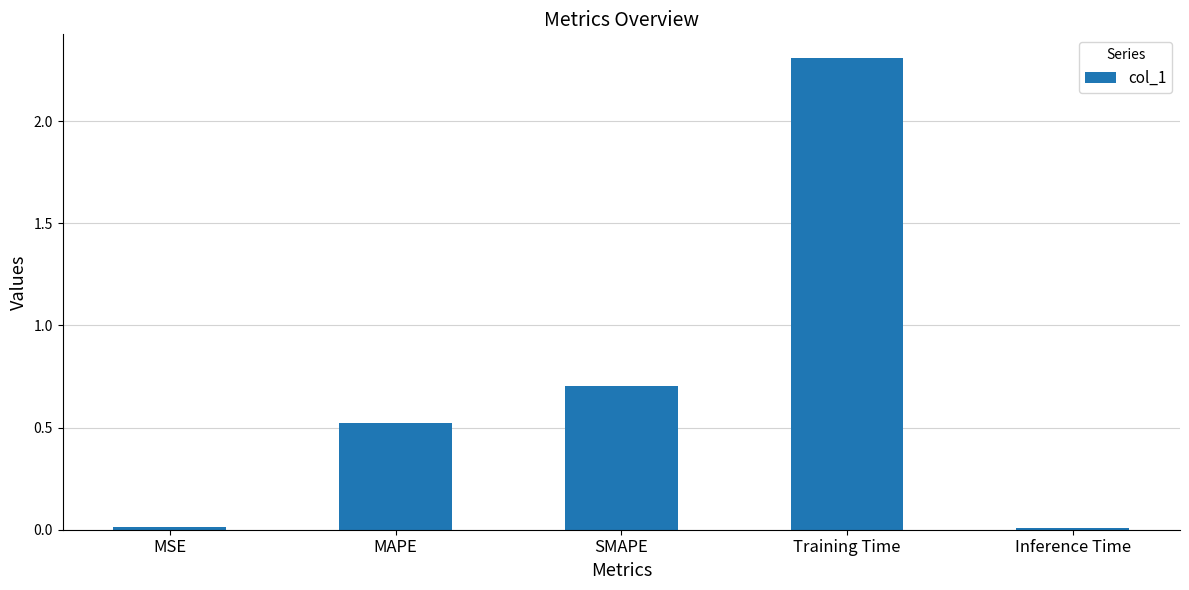

Is it true that the value at SMAPE is 0.3?

False